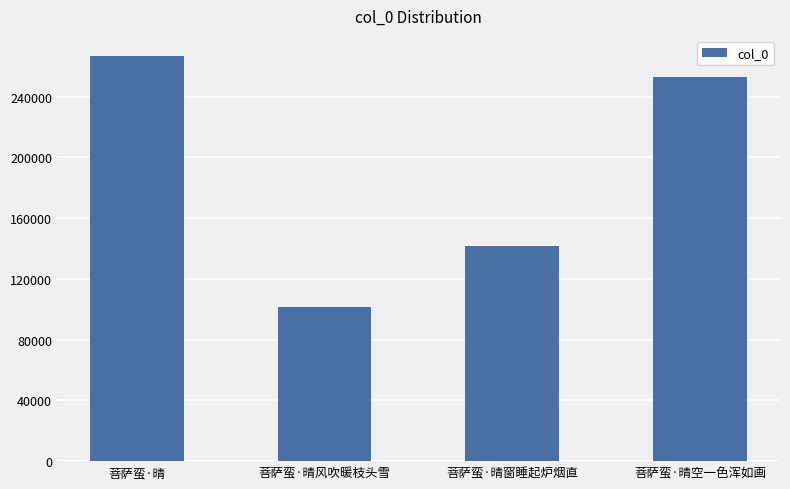

How many categories are shown in the chart?

4